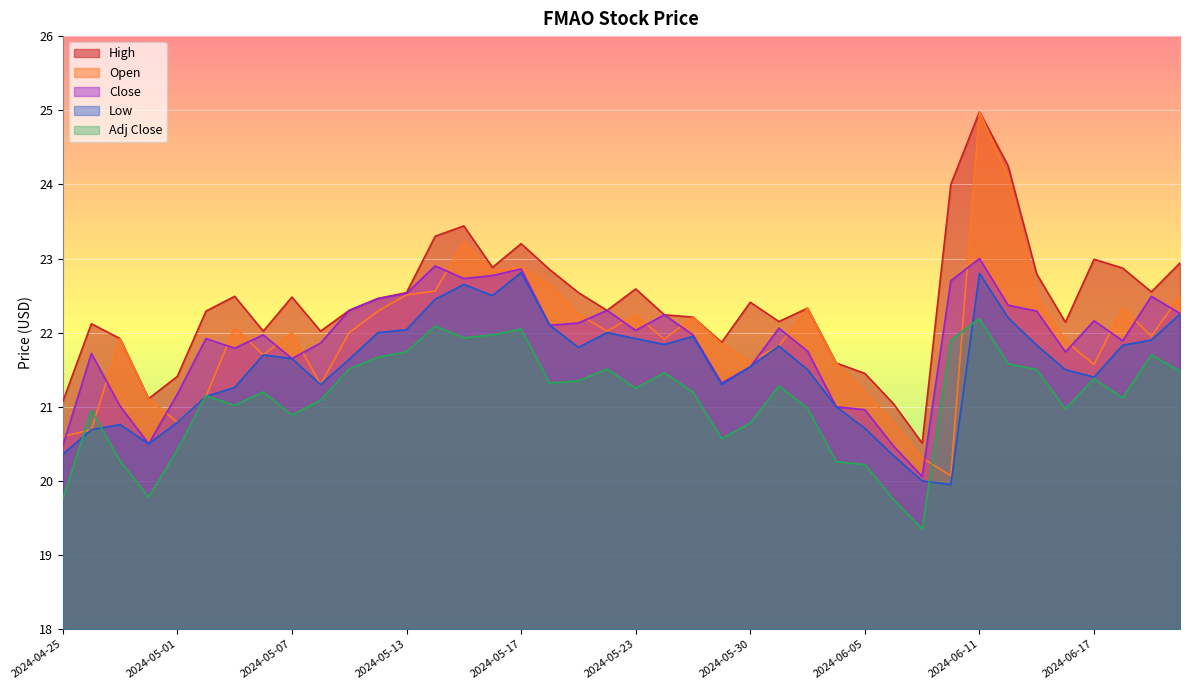

Which category has the highest value across all series?

2024-06-11